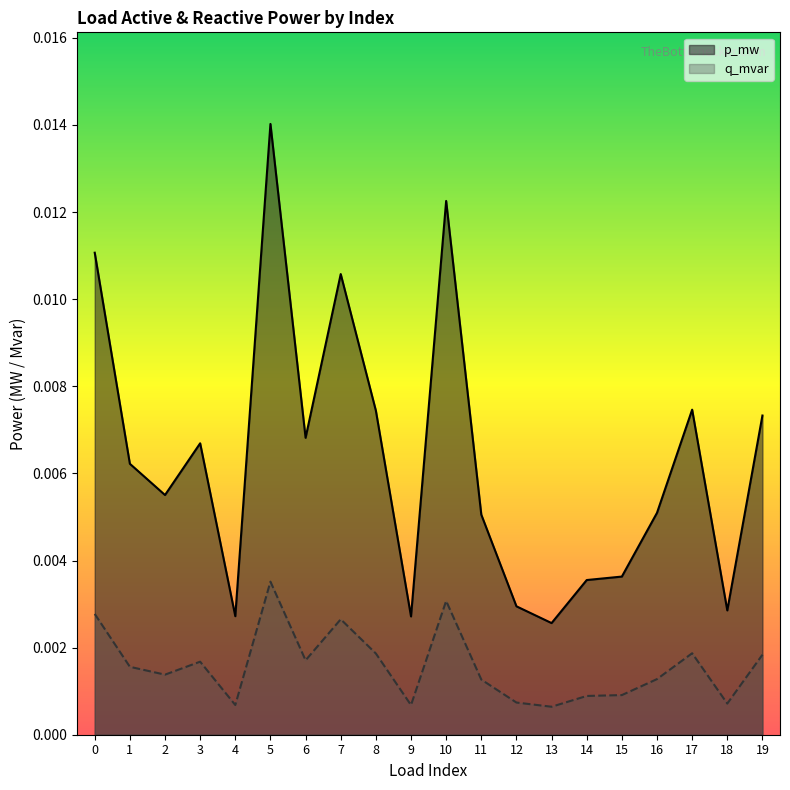

True or false: p_mw and q_mvar intersect in this chart.

False